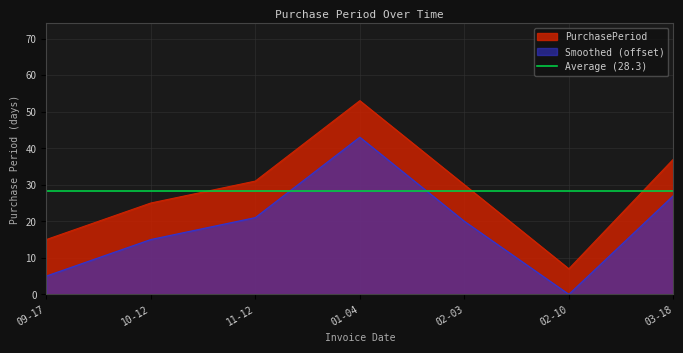

Count the values in the range 15 to 37.

5